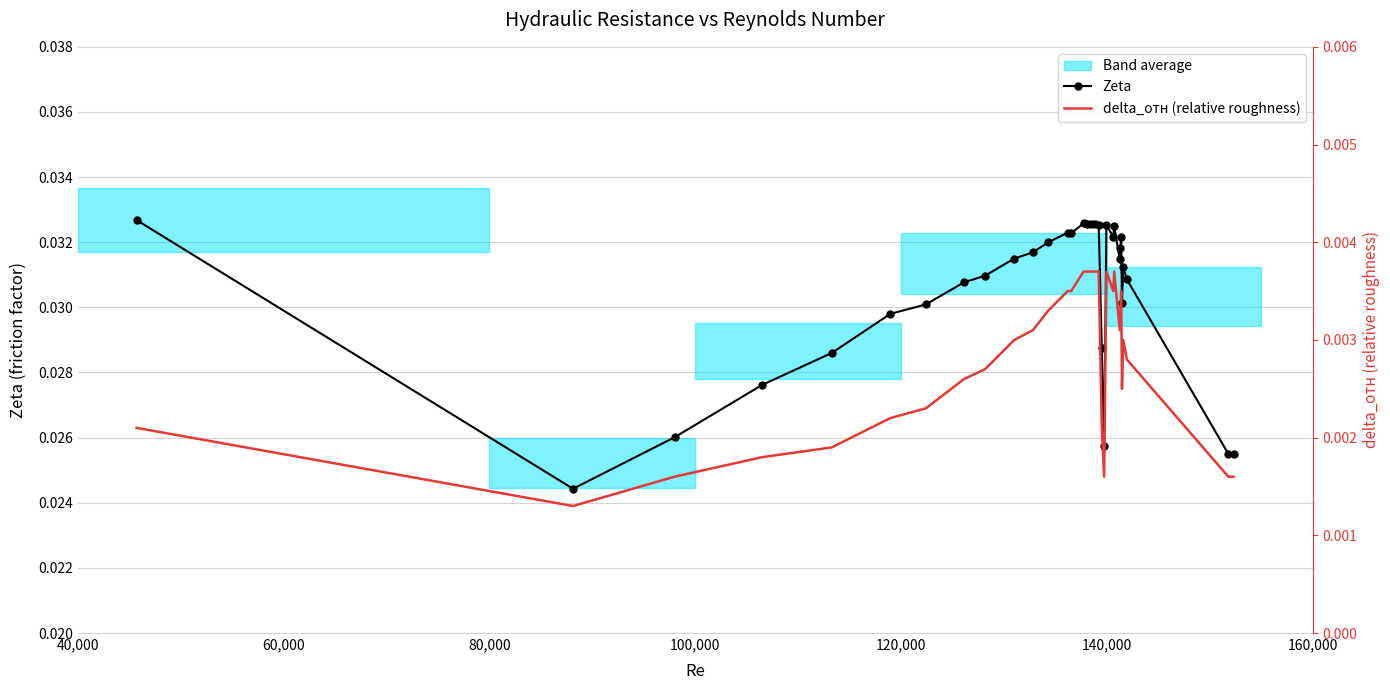

Count the Zeta values in the range 0 to 1.

32